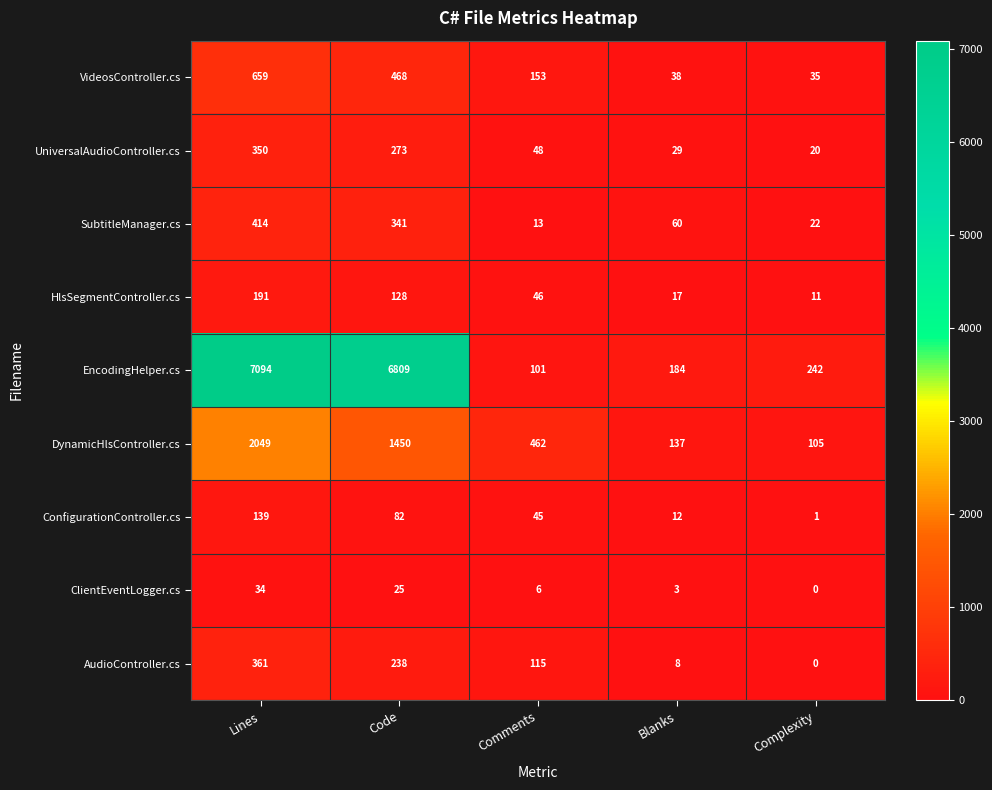

What is the sum of all VideosController.cs values?

1353